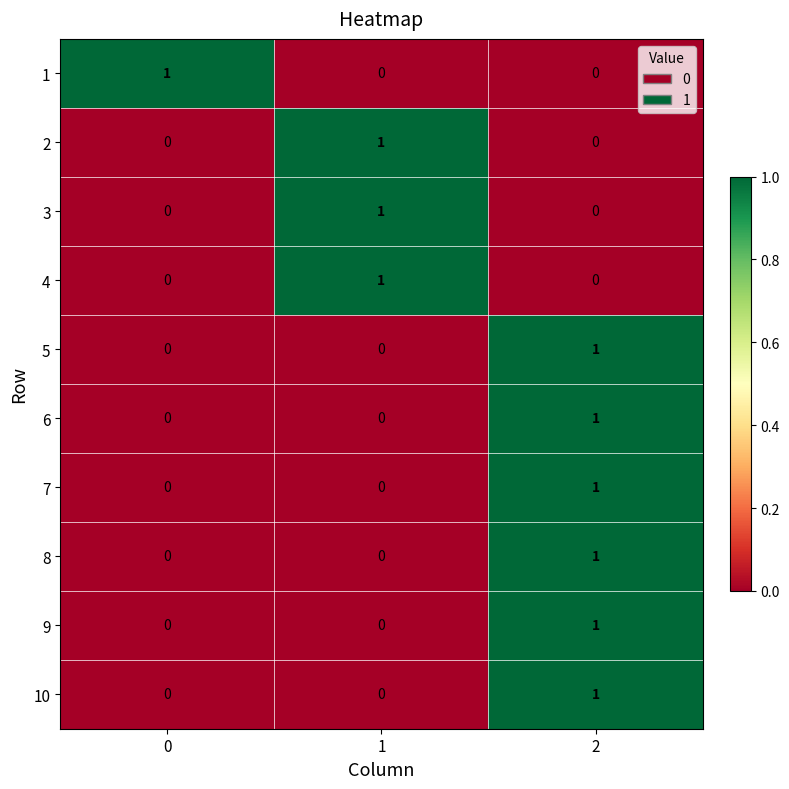

At which category is the sum across all series the highest?

2